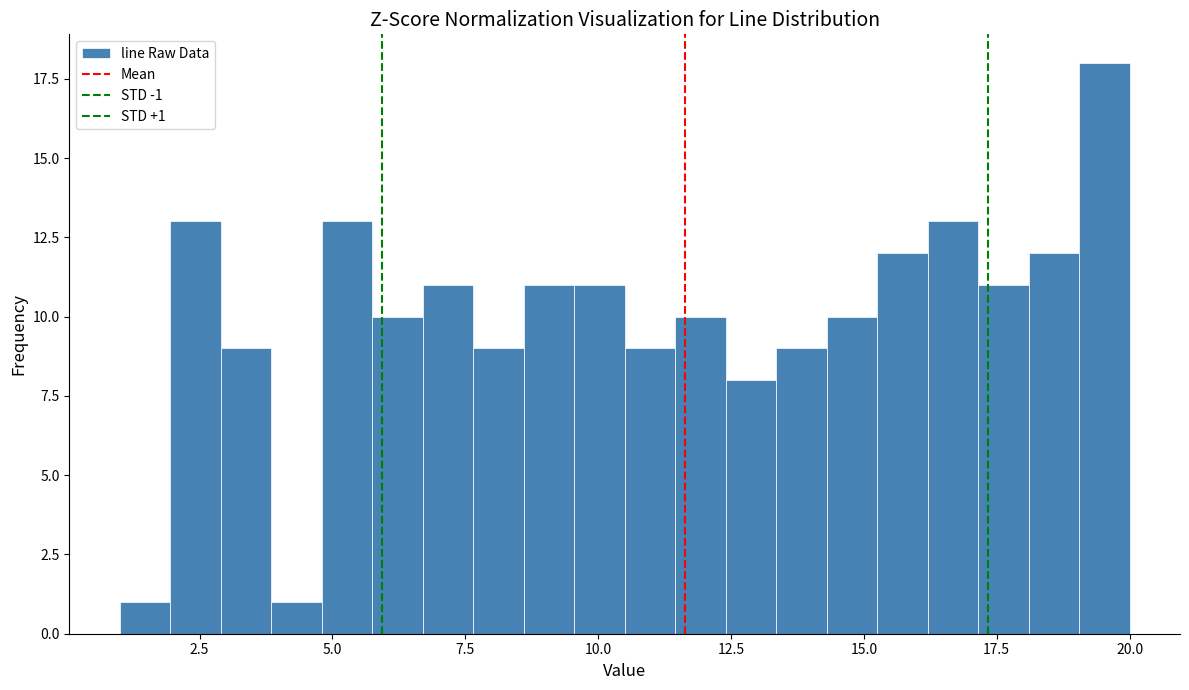

Around what value on the x-axis is the tallest bar? Give the approximate position of its centre, as read against the axis.

19.5